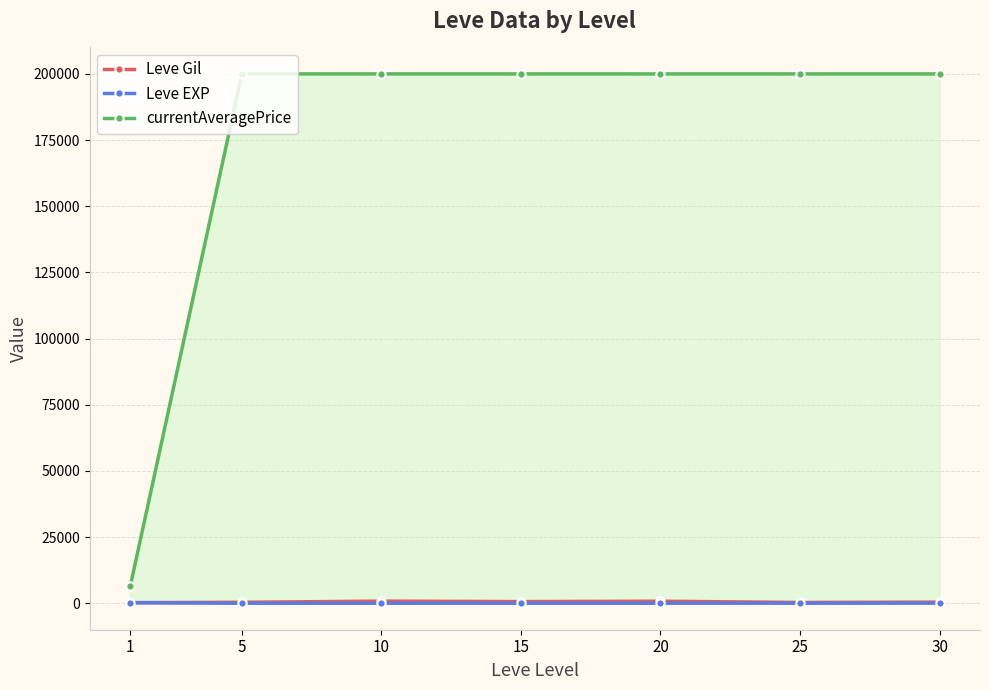

Rank the series by their maximum value, from highest to lowest.

currentAveragePrice, Leve Gil, Leve EXP